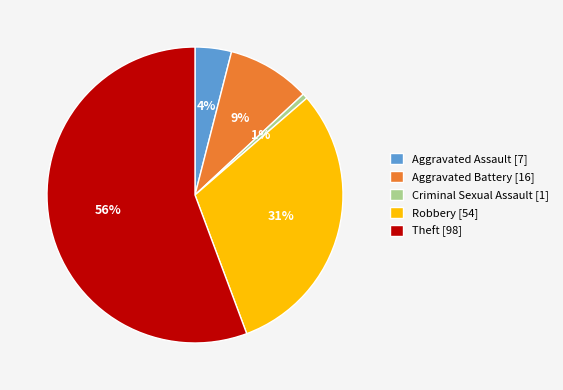

To the nearest percent, what is the average slice percentage?

20%